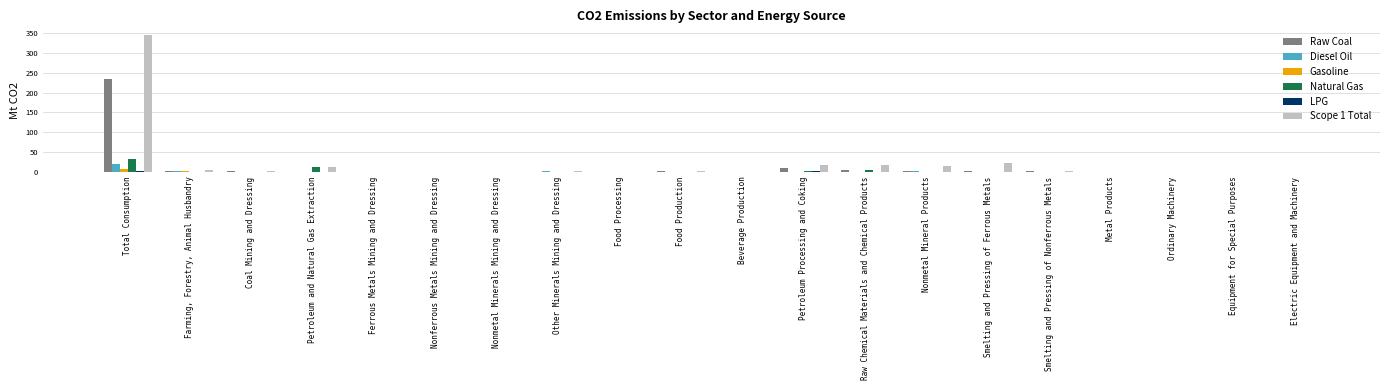

At which category is the sum across all series the highest?

Total Consumption